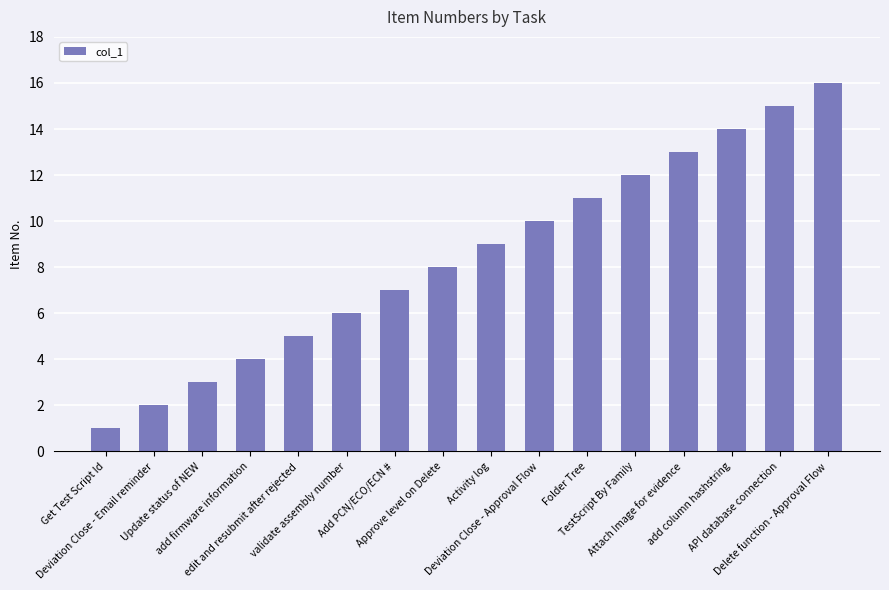

Between Attach Image for evidence and Add PCN/ECO/ECN #, which is larger?

Attach Image for evidence